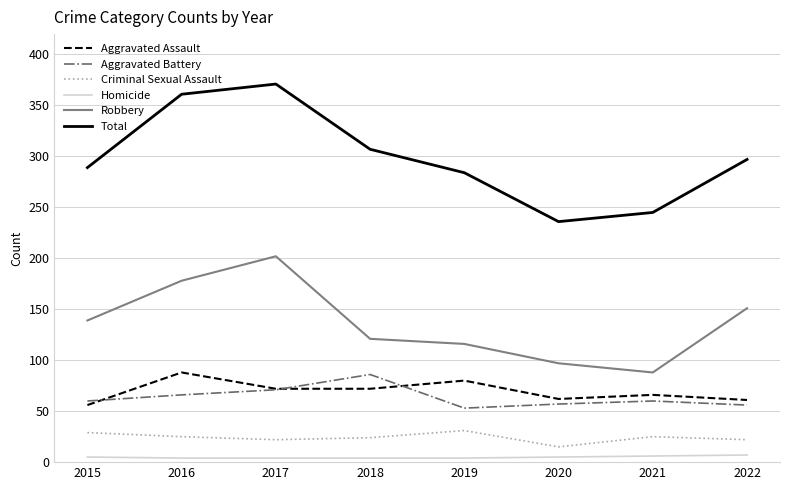

Is the value of Robbery at 2022 greater than the value of Aggravated Battery at 2015?

Yes